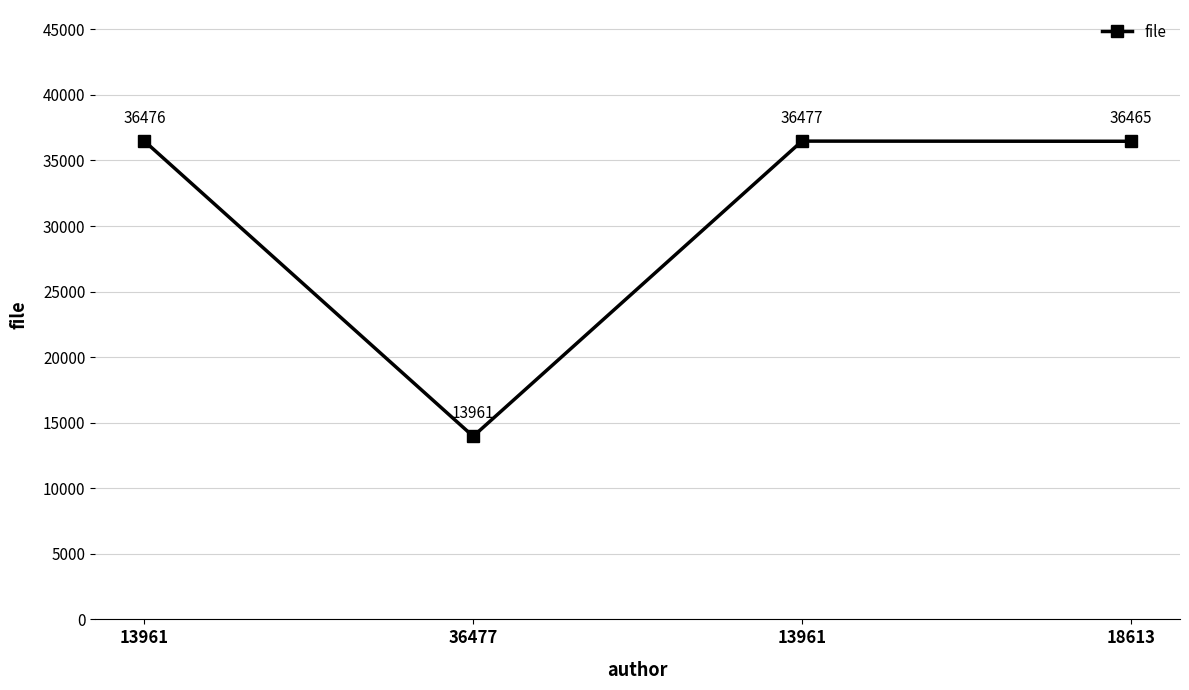

What is the average value?

30845